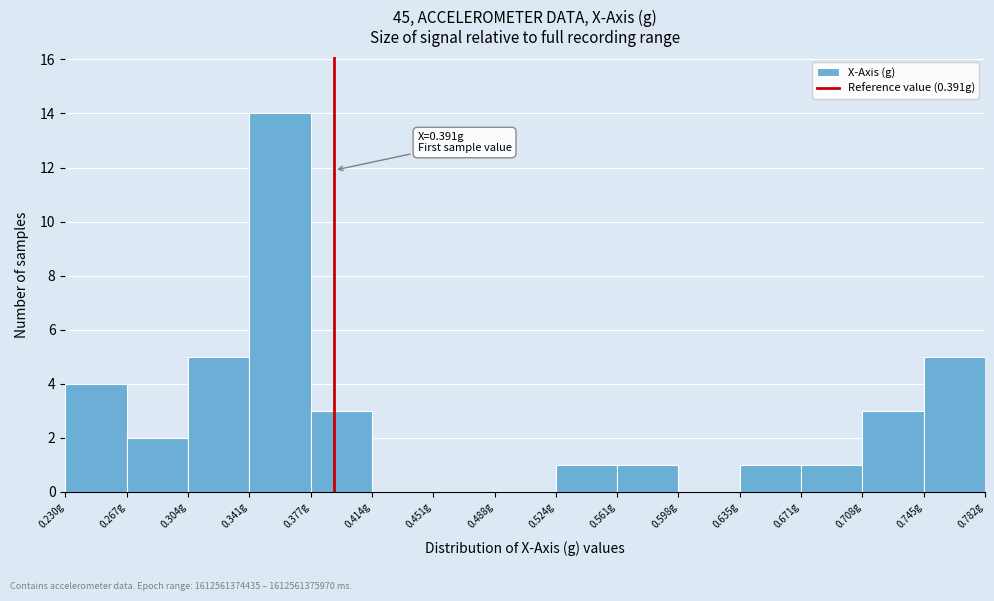

Which range on the x-axis has the tallest bar?

0.340 to 0.375